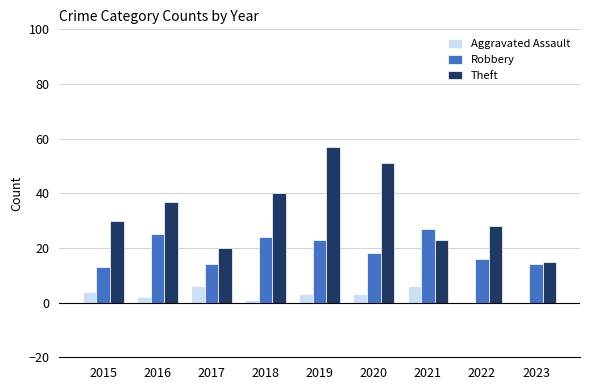

At which category is the sum across all series the highest?

2019